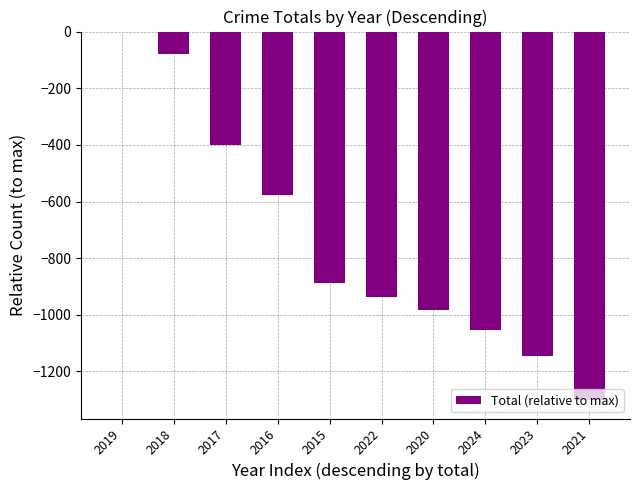

What is the change in value from 2015 to 2020?

-96